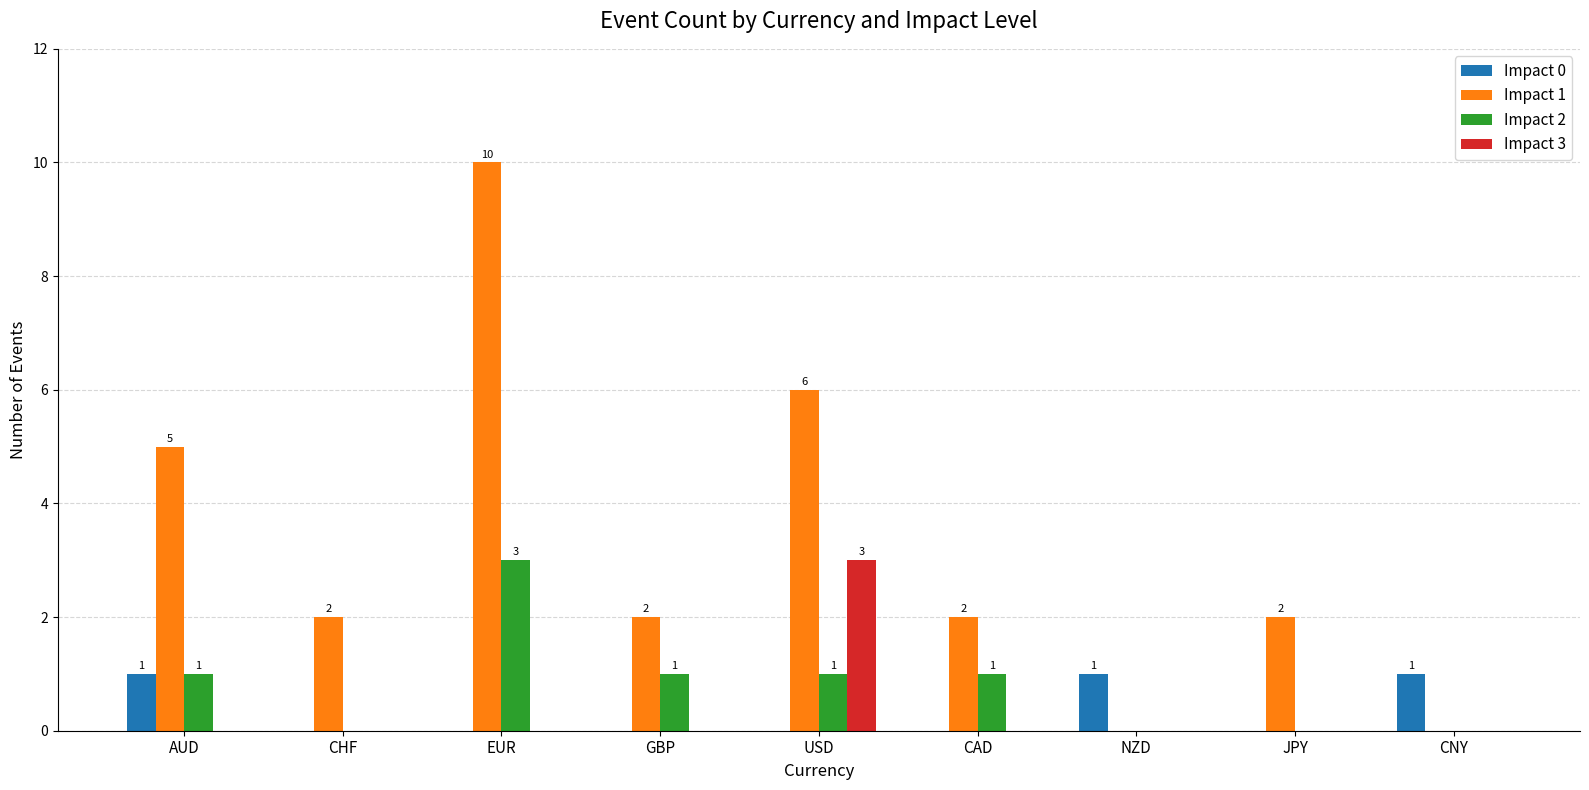

True or false: Impact 3 has a value of 2 at USD.

False